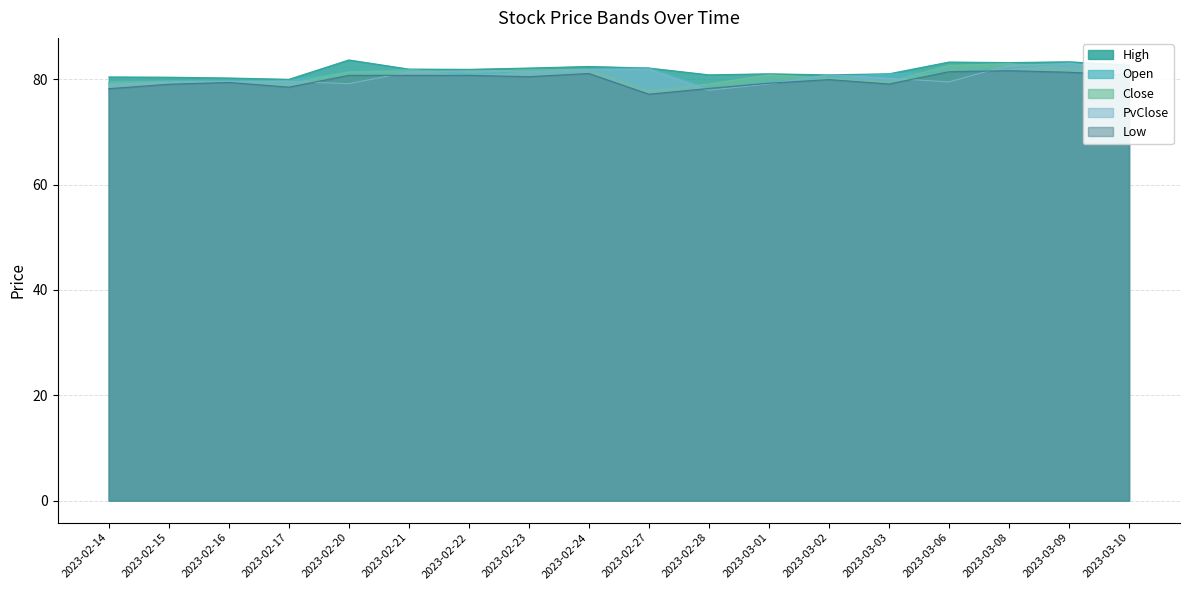

True or false: PvClose has more than 0 interior local peaks.

True